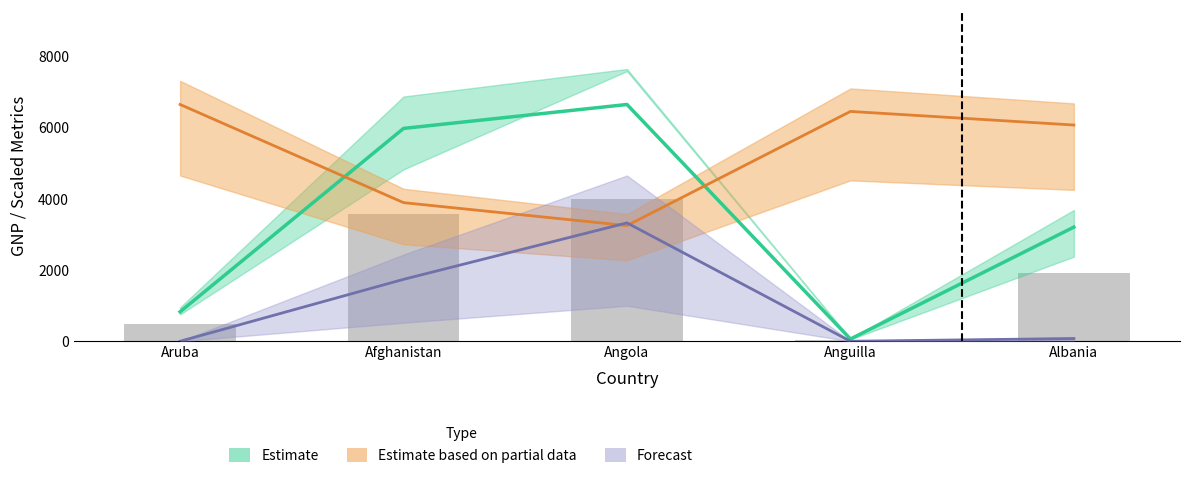

How many groups of bars are there?

5